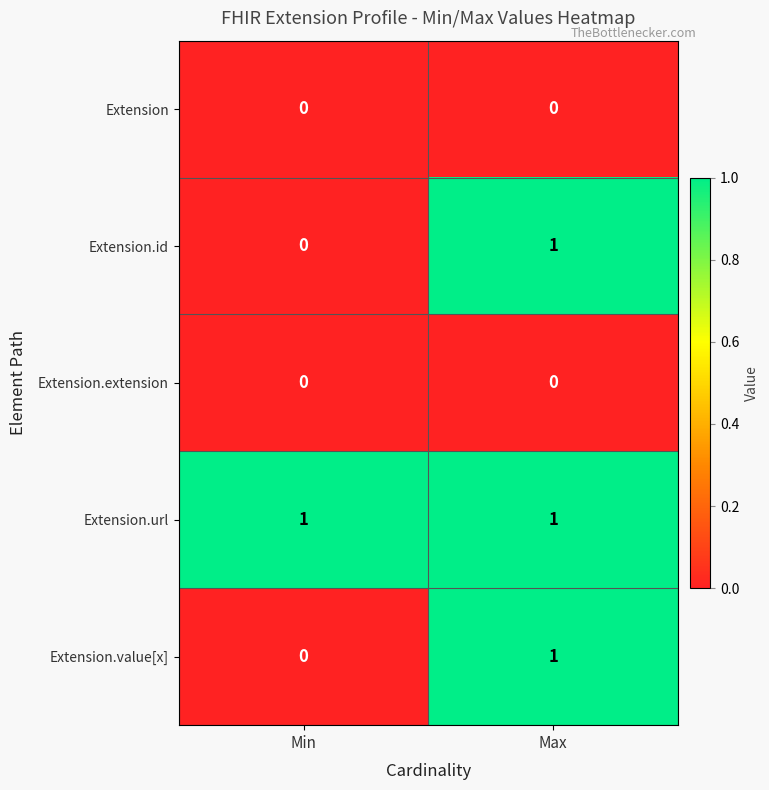

How many data points does each series have?

2